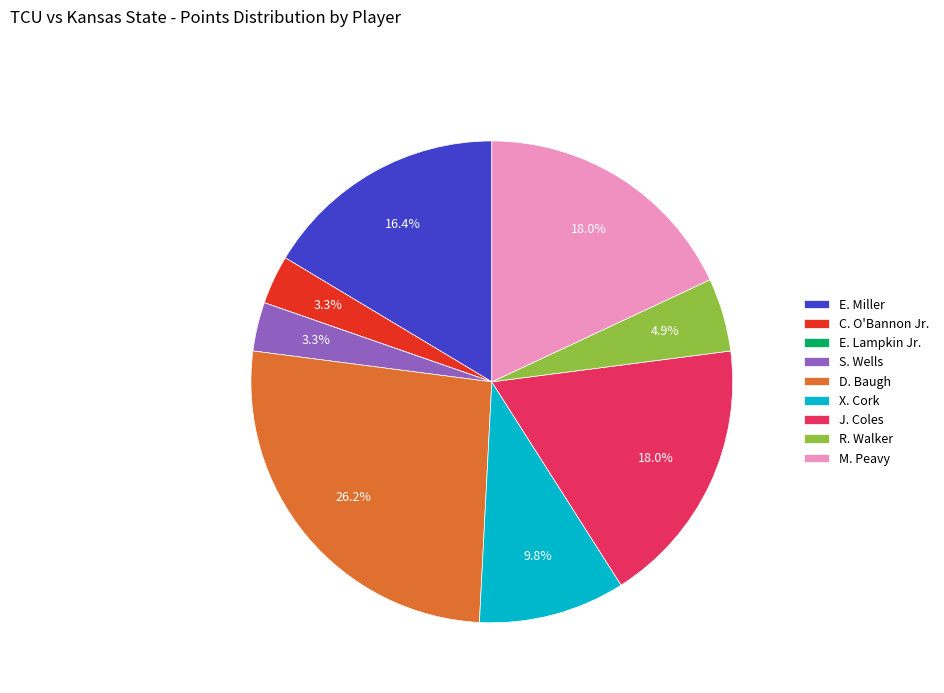

To the nearest percent, what is the difference between the X. Cork and C. O'Bannon Jr. slice percentages?

7%